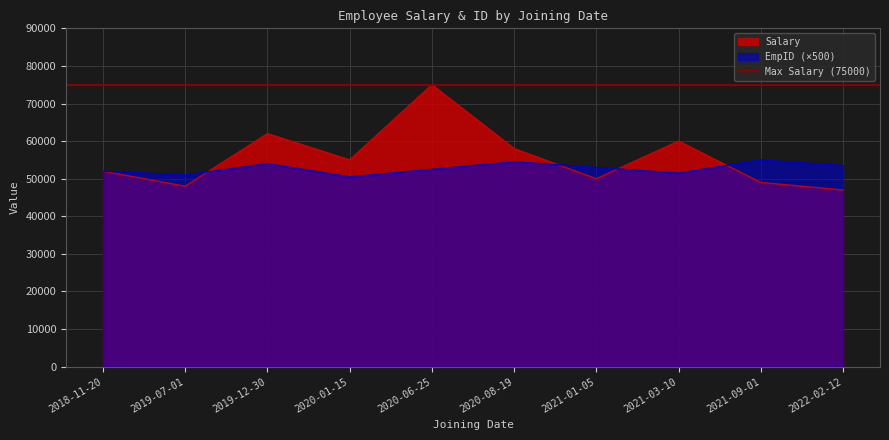

What is the label of the 2nd point from the left?

2019-07-01